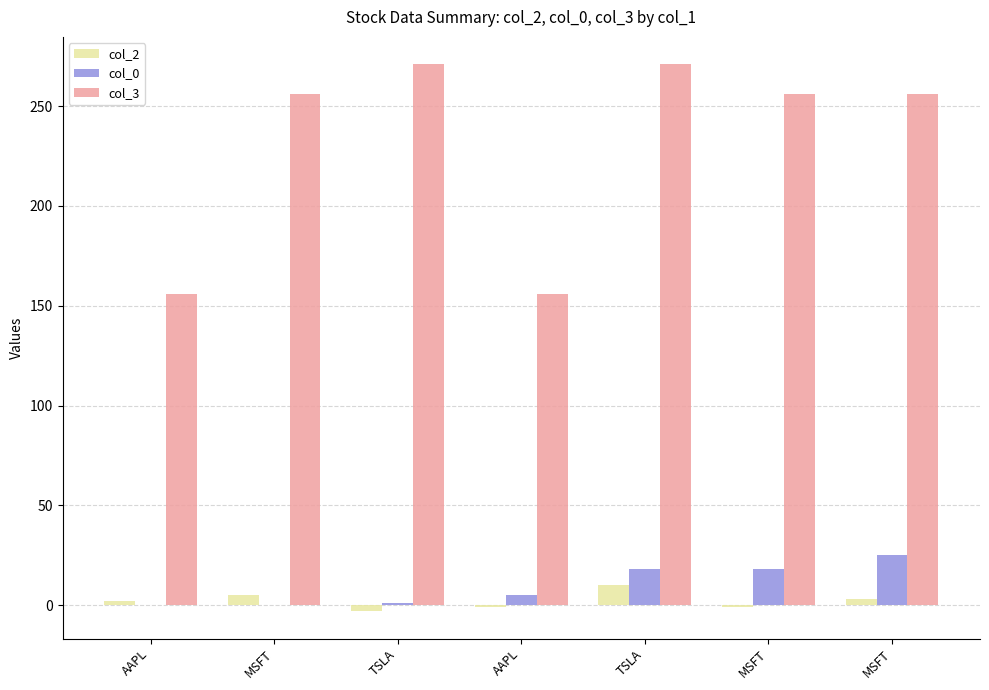

Between AAPL and AAPL, which is larger?

AAPL